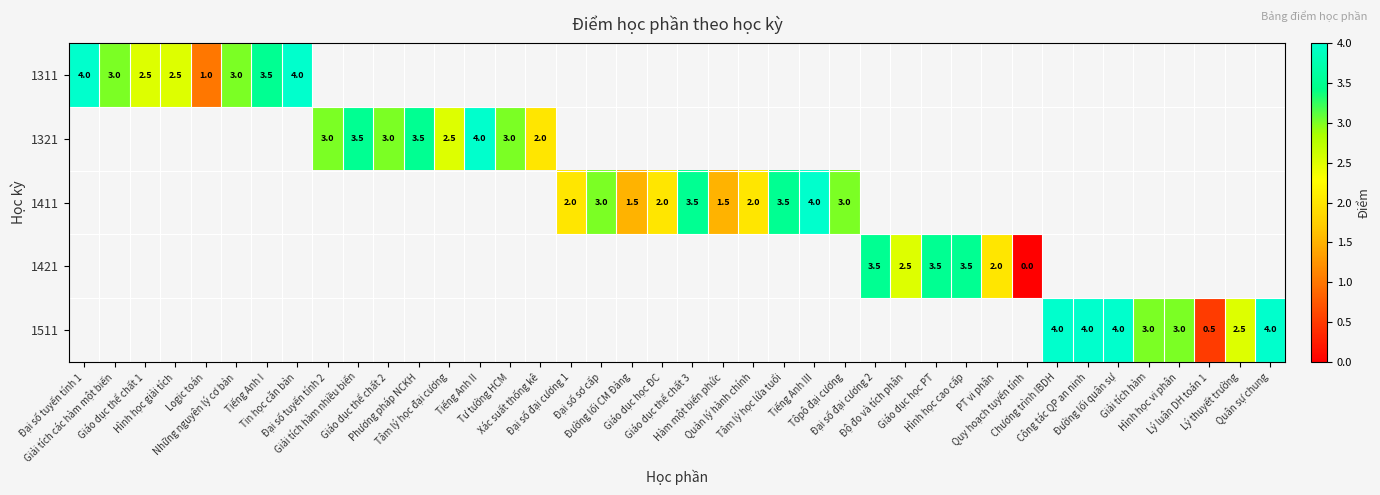

What is the maximum value shown in the chart?

4.0